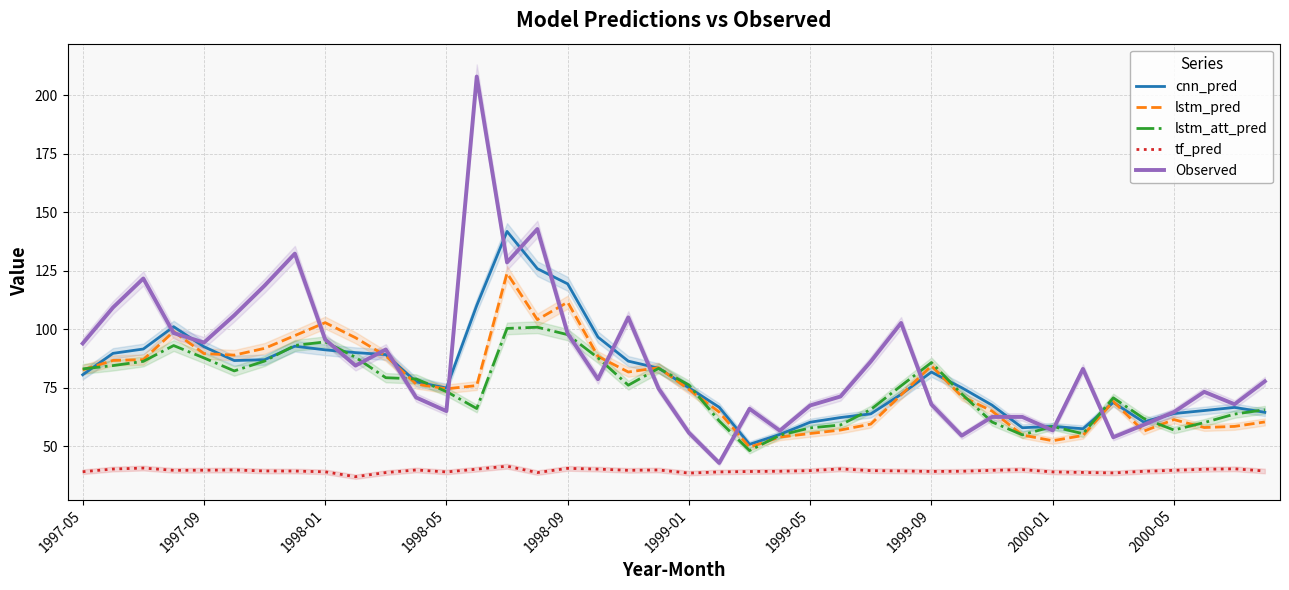

What are all the series names shown in the legend?

cnn_pred, lstm_pred, lstm_att_pred, tf_pred, Observed